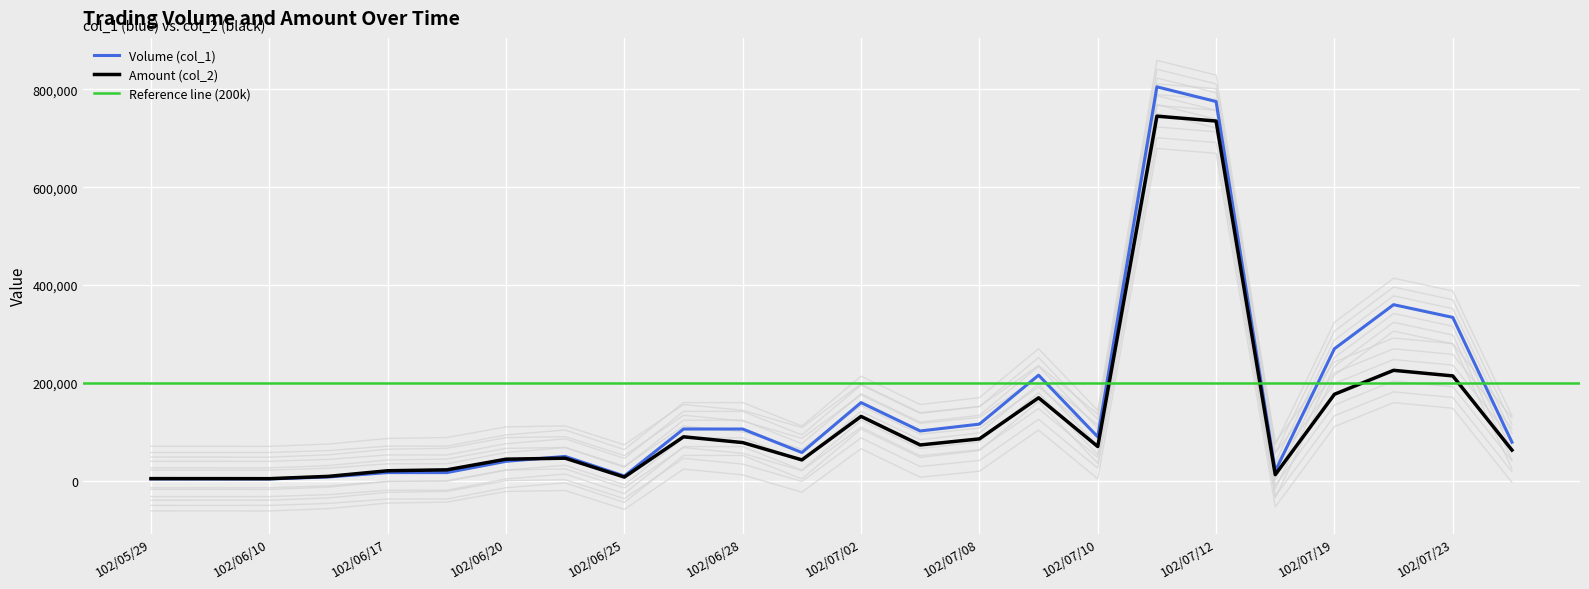

Is the value of Volume (col_1) at 102/07/10 greater than the value of Amount (col_2) at 102/07/02?

No